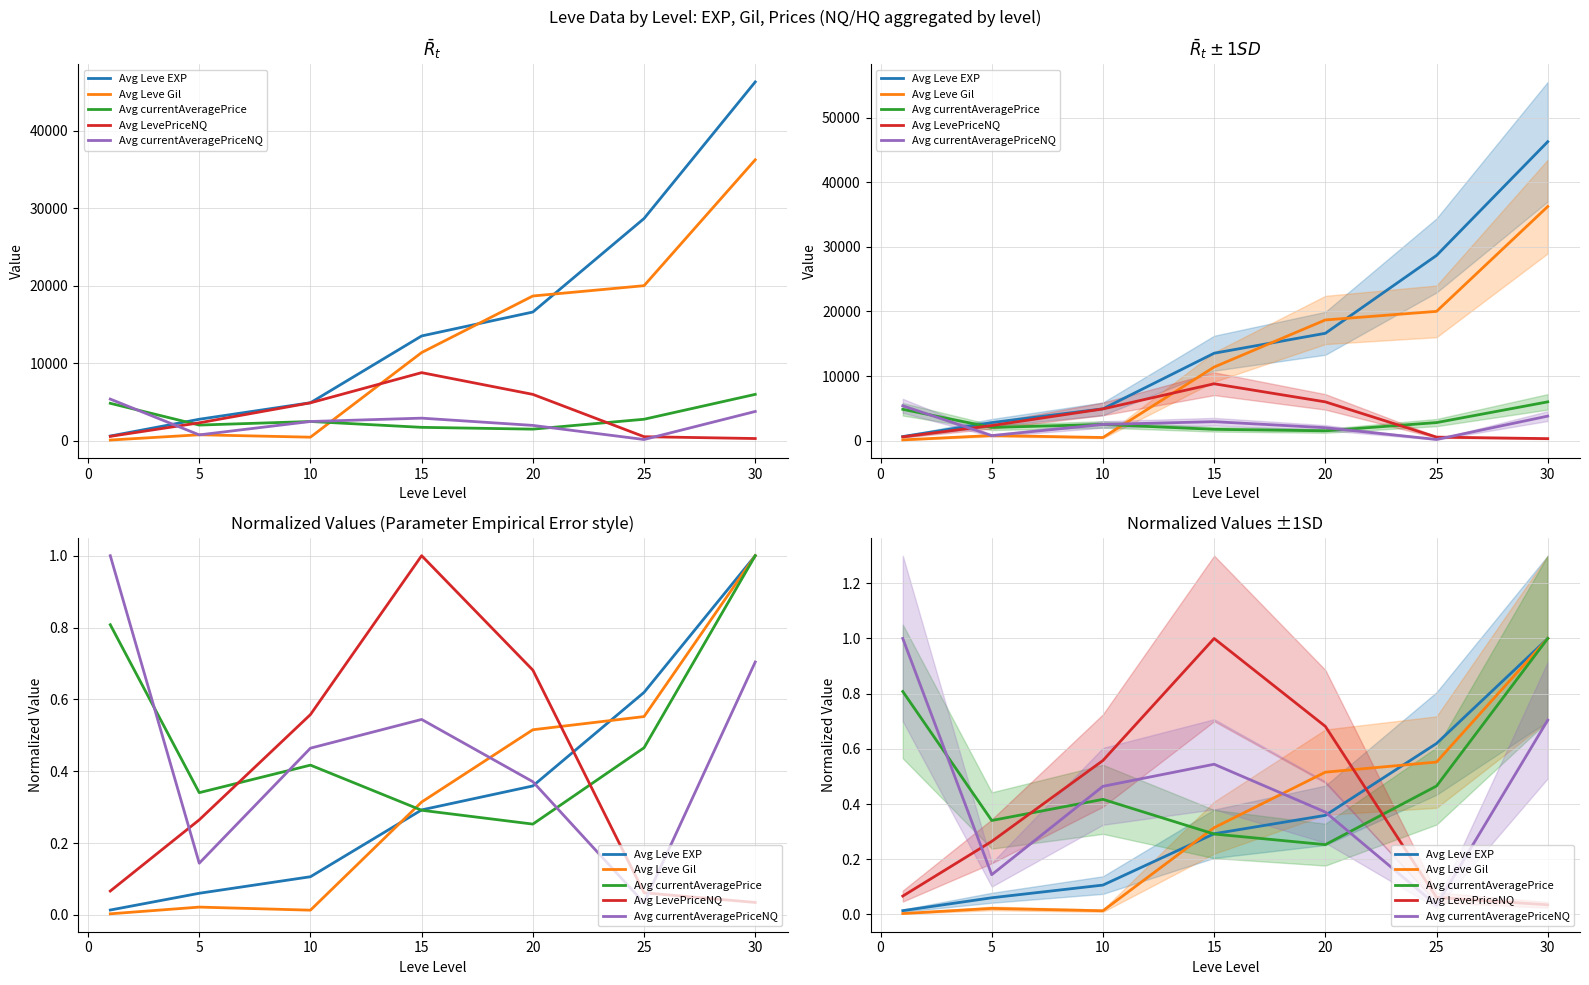

How many Avg currentAveragePrice values are between 0 and 1?

7